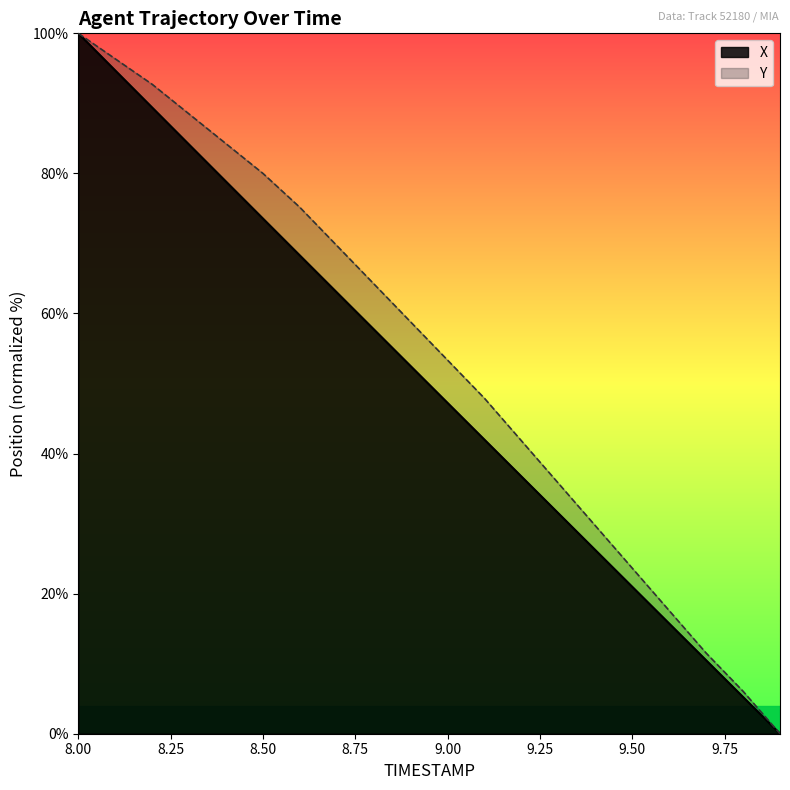

What is the highest value of the Y series?

100.0